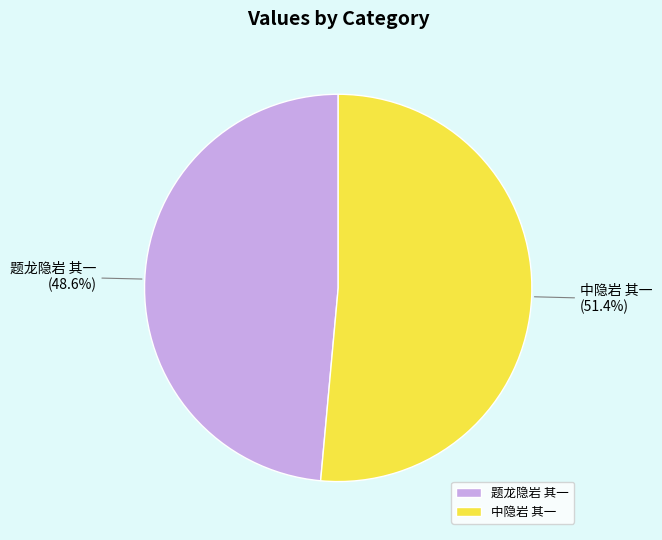

How many slices are in this pie chart?

2